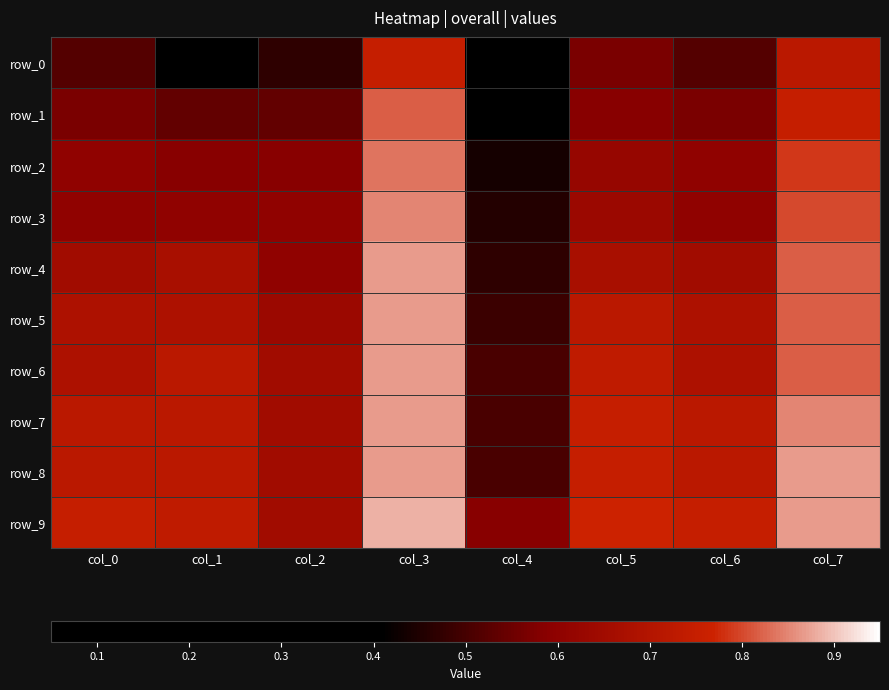

What is the difference between the second highest and minimum values in the row_7 series?

0.3